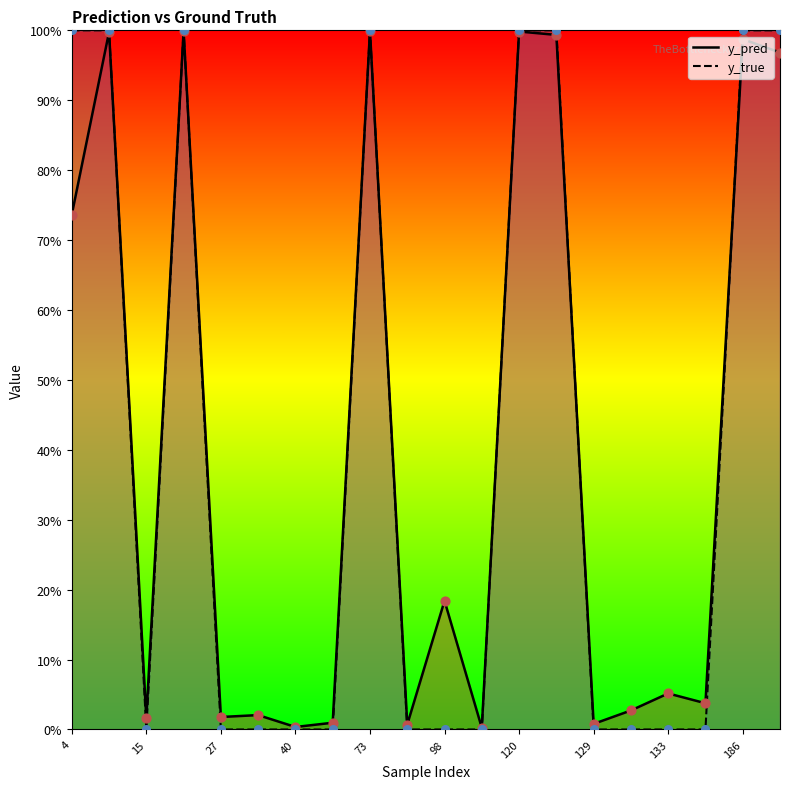

Is the value of y_pred at 120 greater than the value of y_true at 204?

No